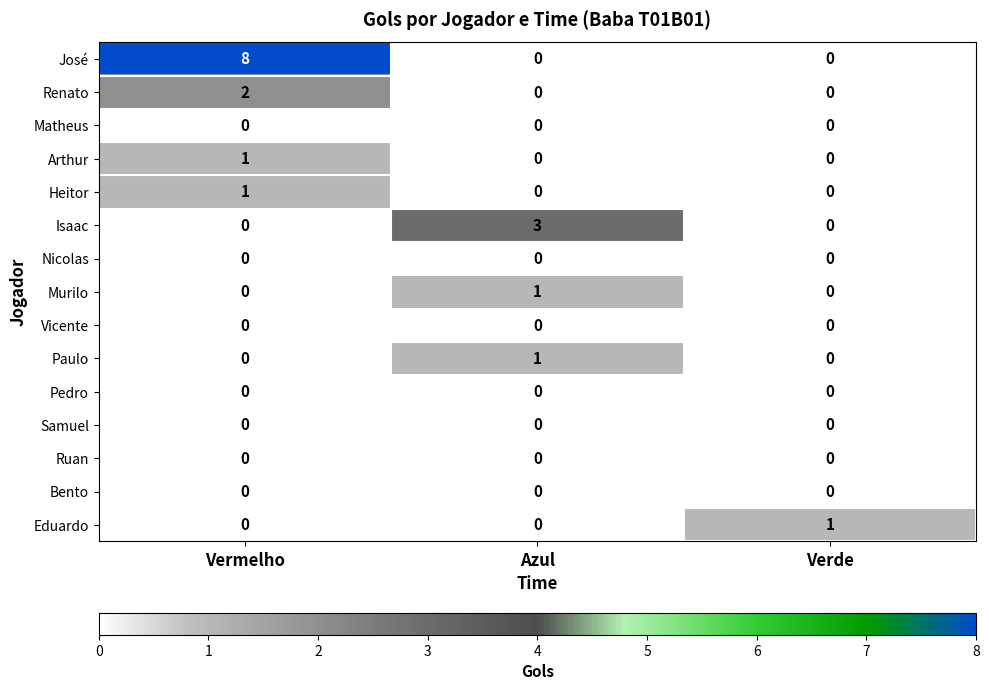

At how many categories does at least one series exceed 5?

1